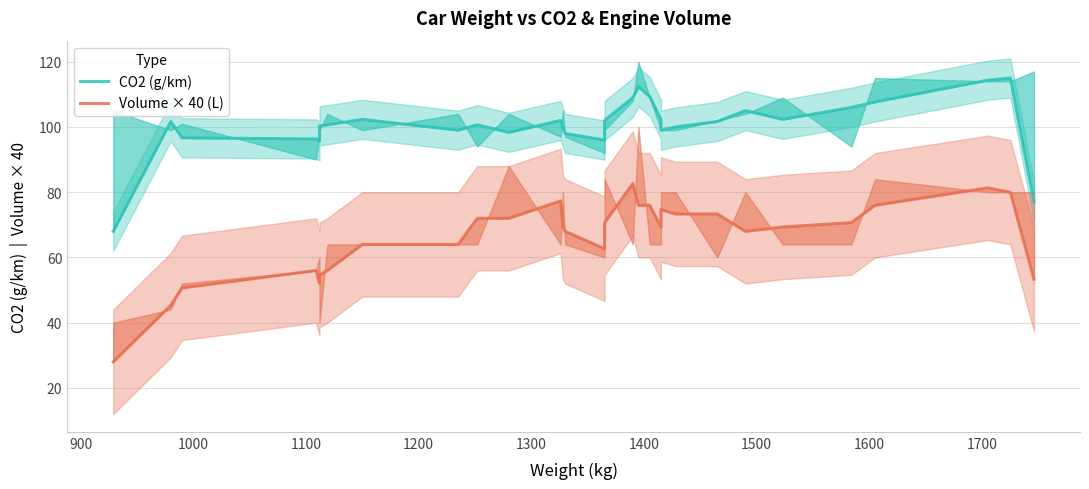

What is the value of the Volume × 40 (L) point at the 20th from the left?

76.0